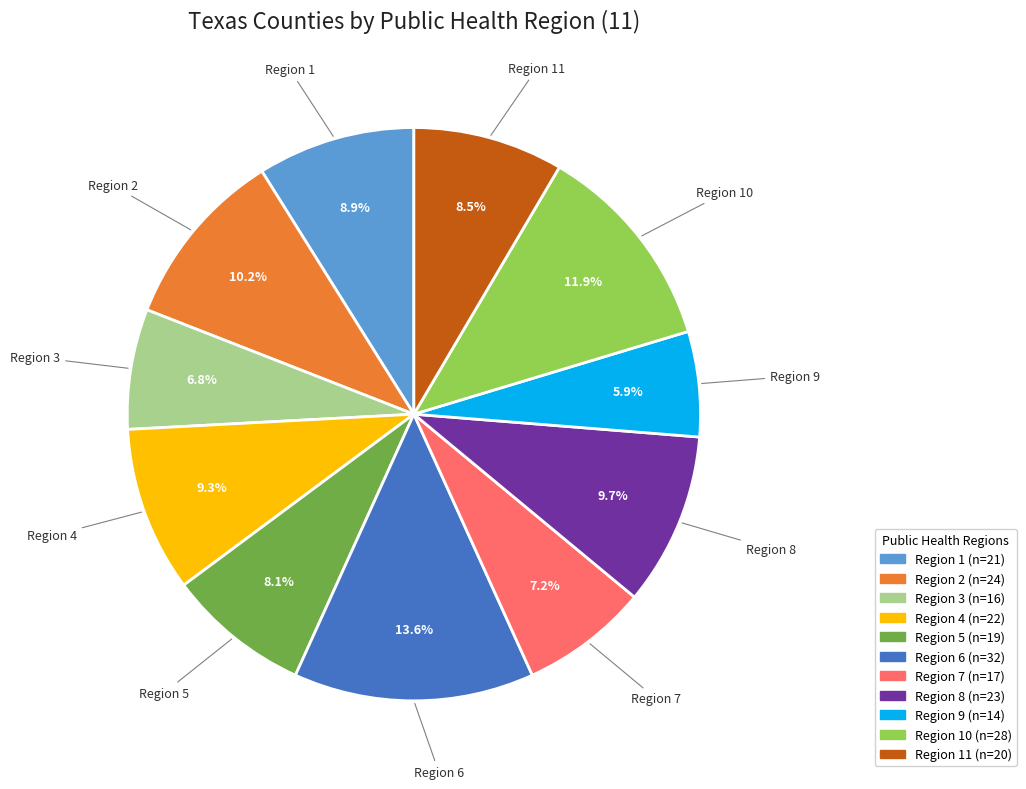

Is there a majority slice in this chart?

No